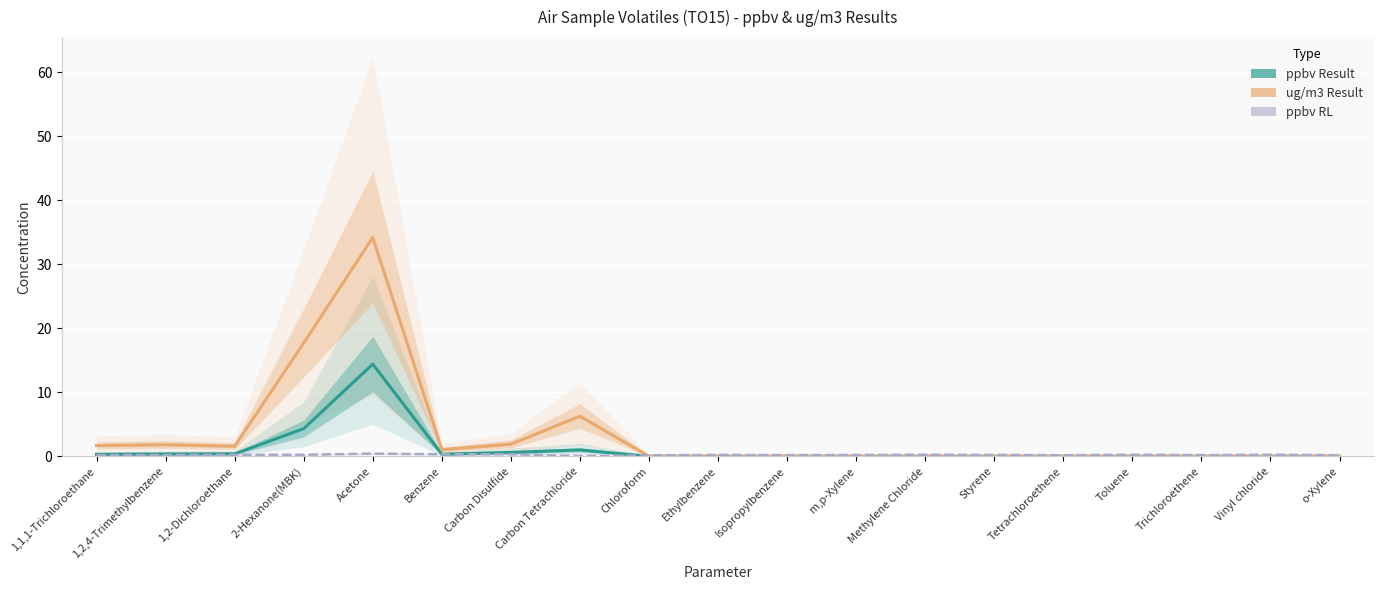

Which series changed the most between Acetone and Methylene Chloride?

ug/m3 Result